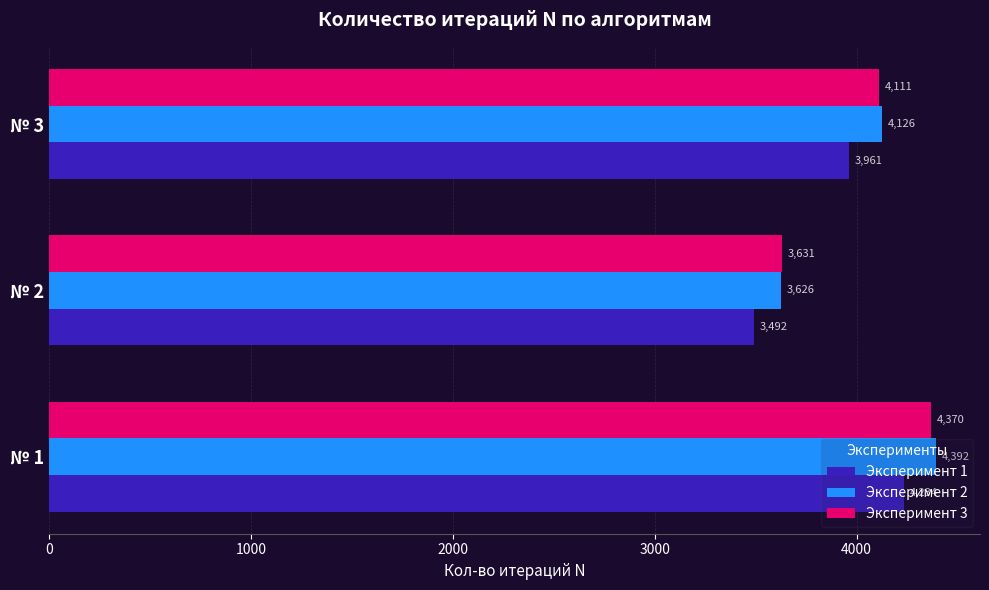

List the labels in order of Эксперимент 2 value, largest first.

№ 1, № 3, № 2